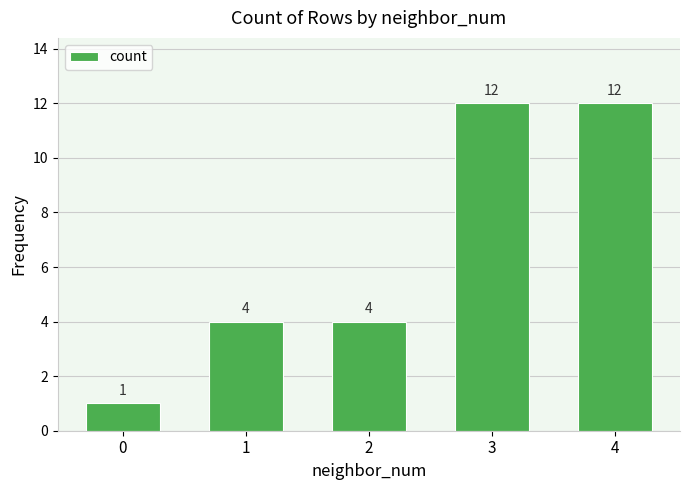

Does the chart contain stacked bars?

No